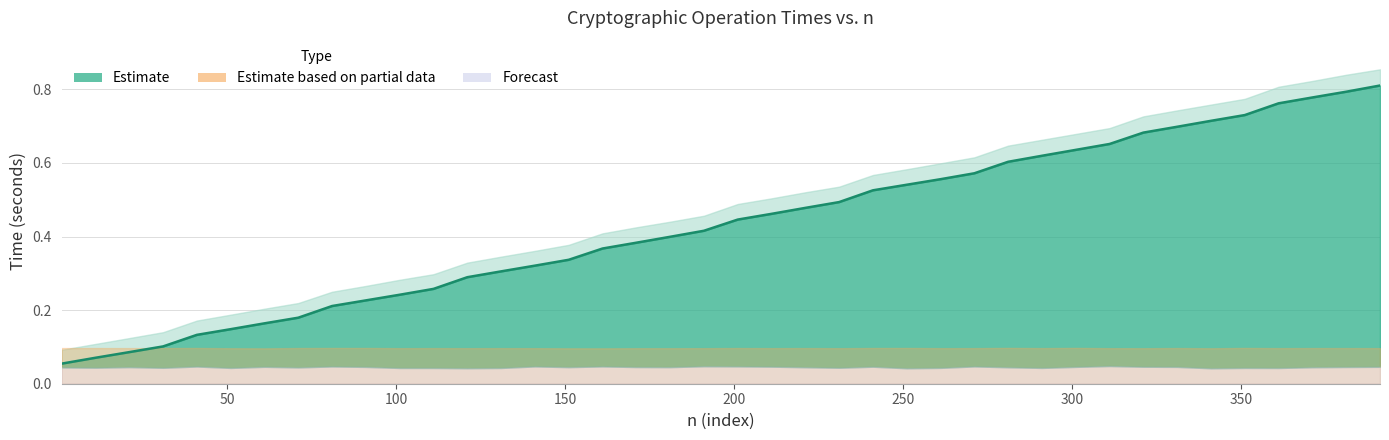

The chart shows a value of 1.2 at 39. True or false?

False